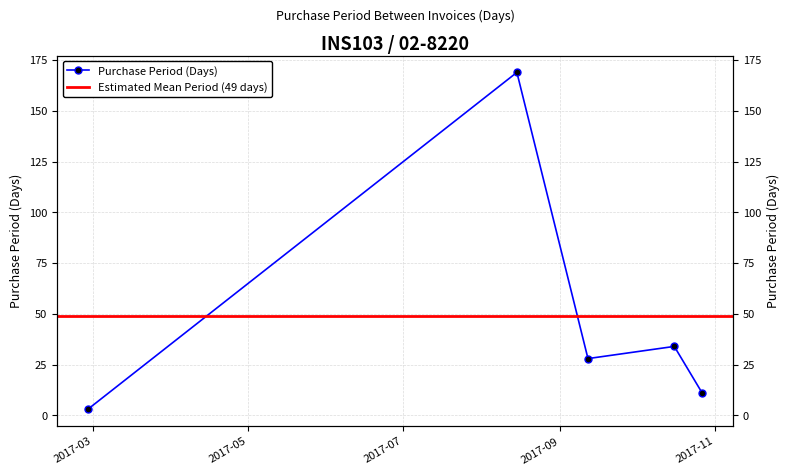

What is the change in value from 2017-08-15 to 2017-09-12?

-141